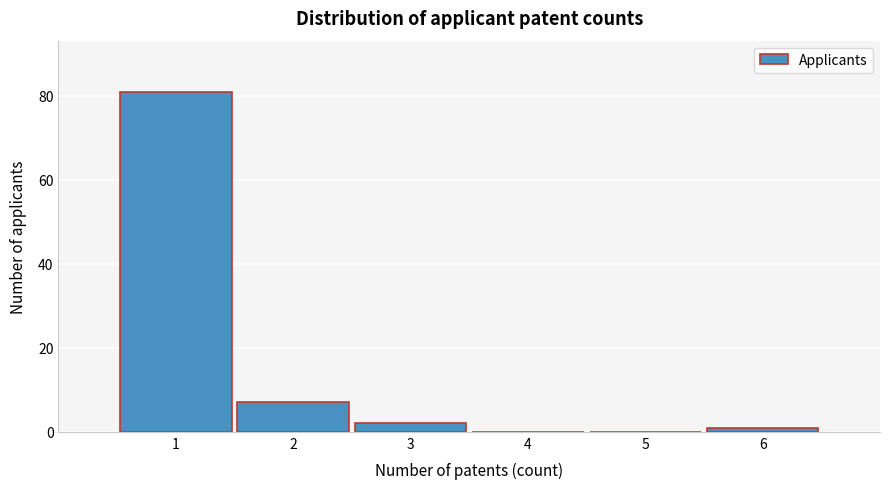

Reading left to right, transcribe this chart: for each bar, give the range it covers on the x-axis and its height. The values are not printed on the chart, so give them approximately, as read against the axis.

0.5 to 1.5: 82
1.5 to 2.5: 8
2.5 to 3.5: 2
3.5 to 4.5: 0
4.5 to 5.5: 0
5.5 to 6.5: under 2